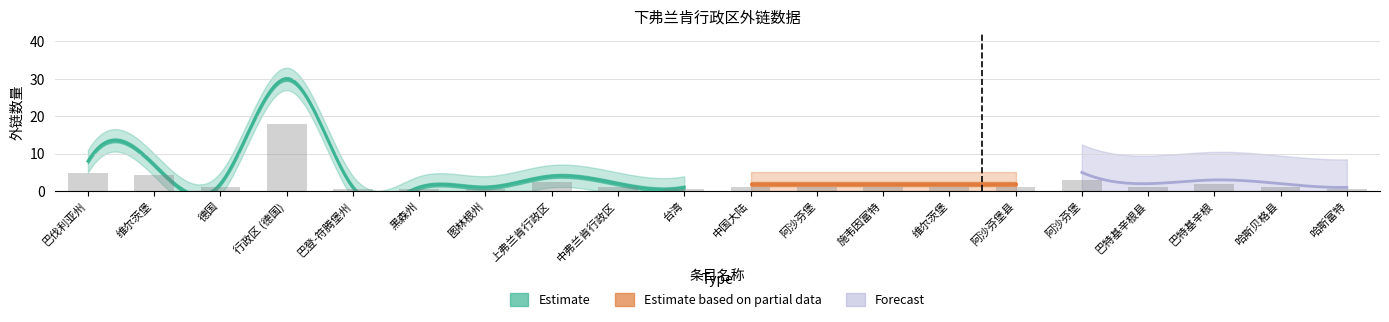

What is the ratio of the value at 巴伐利亚州 to the value at 阿沙芬堡县?

4.0